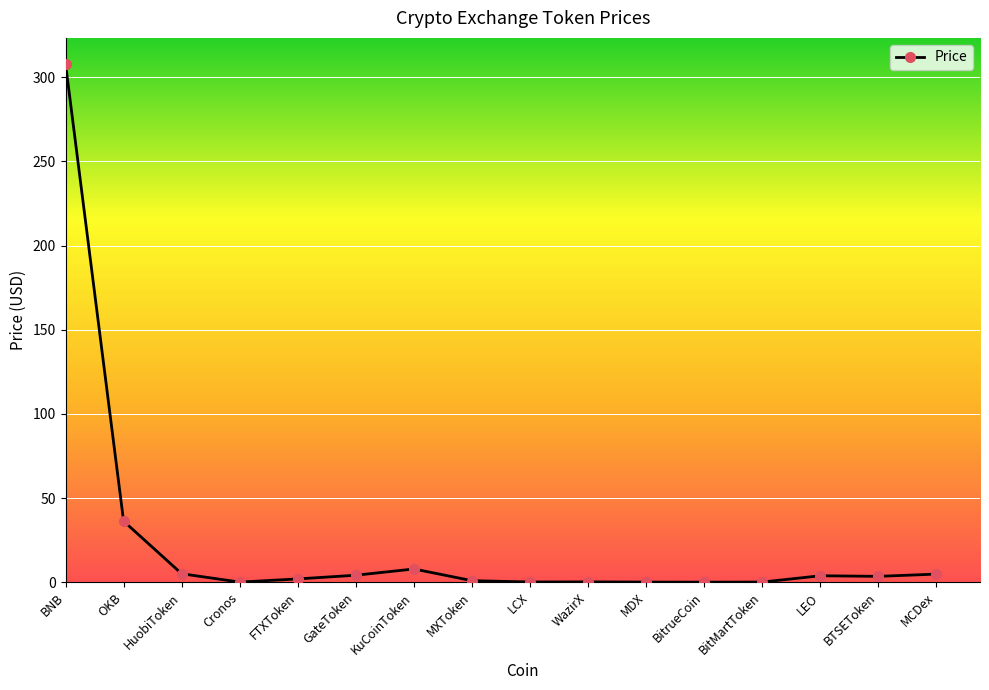

What is the greatest value displayed?

307.9